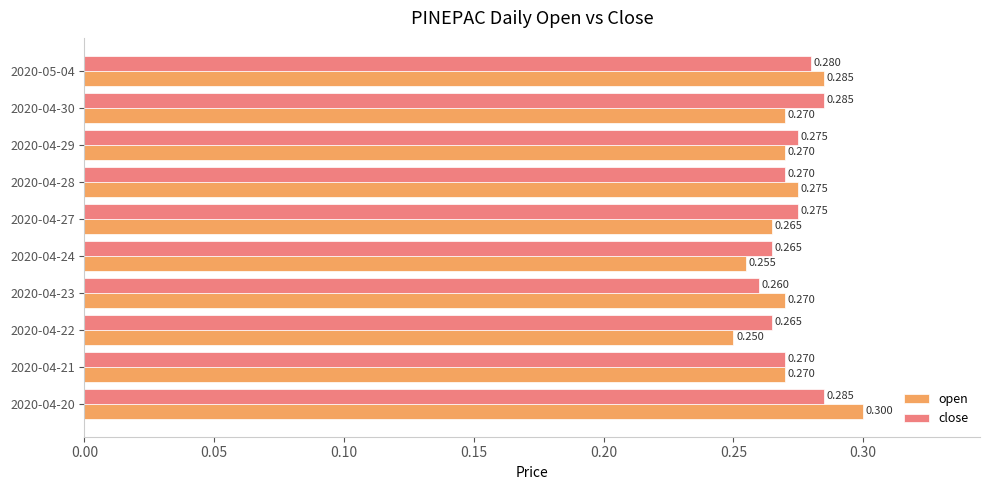

Which series has the largest range (max minus min)?

open